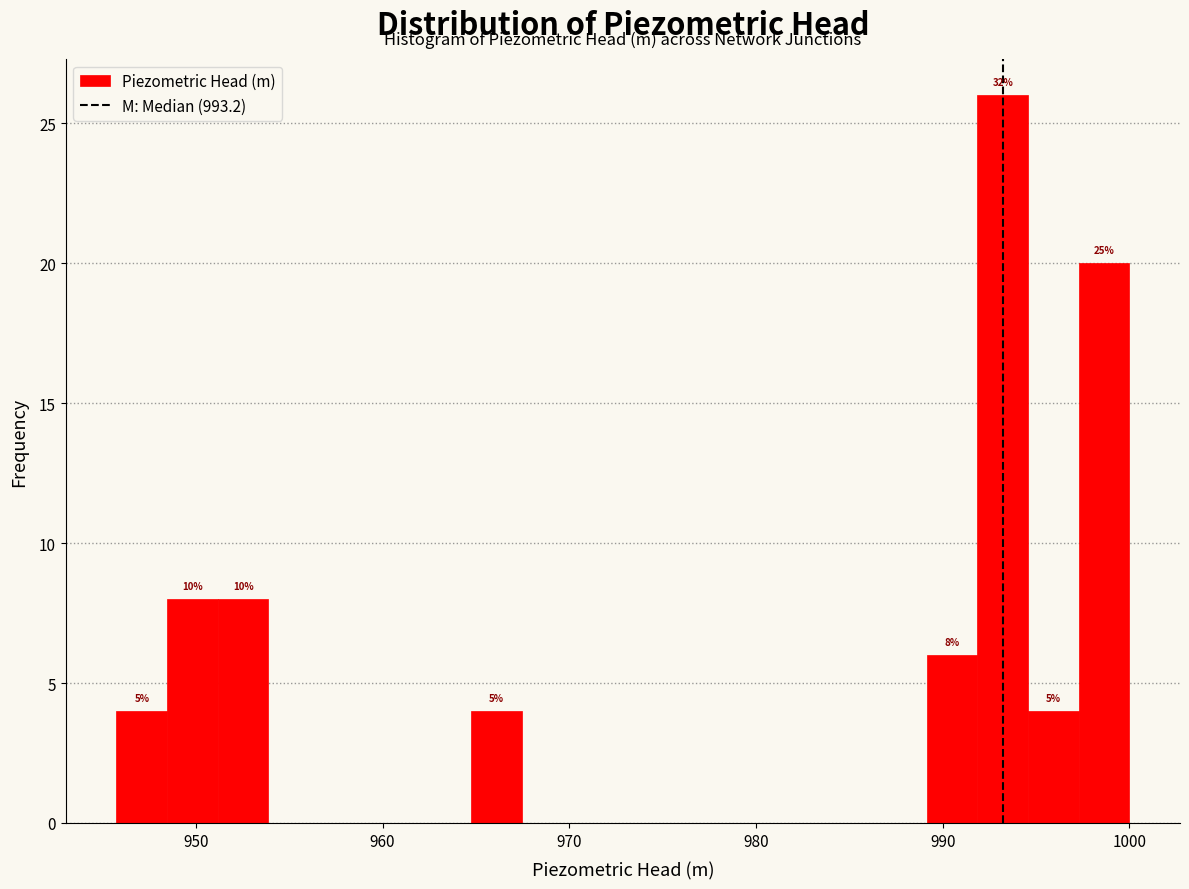

Around what value on the x-axis is the tallest bar? Give the approximate position of its centre, as read against the axis.

993